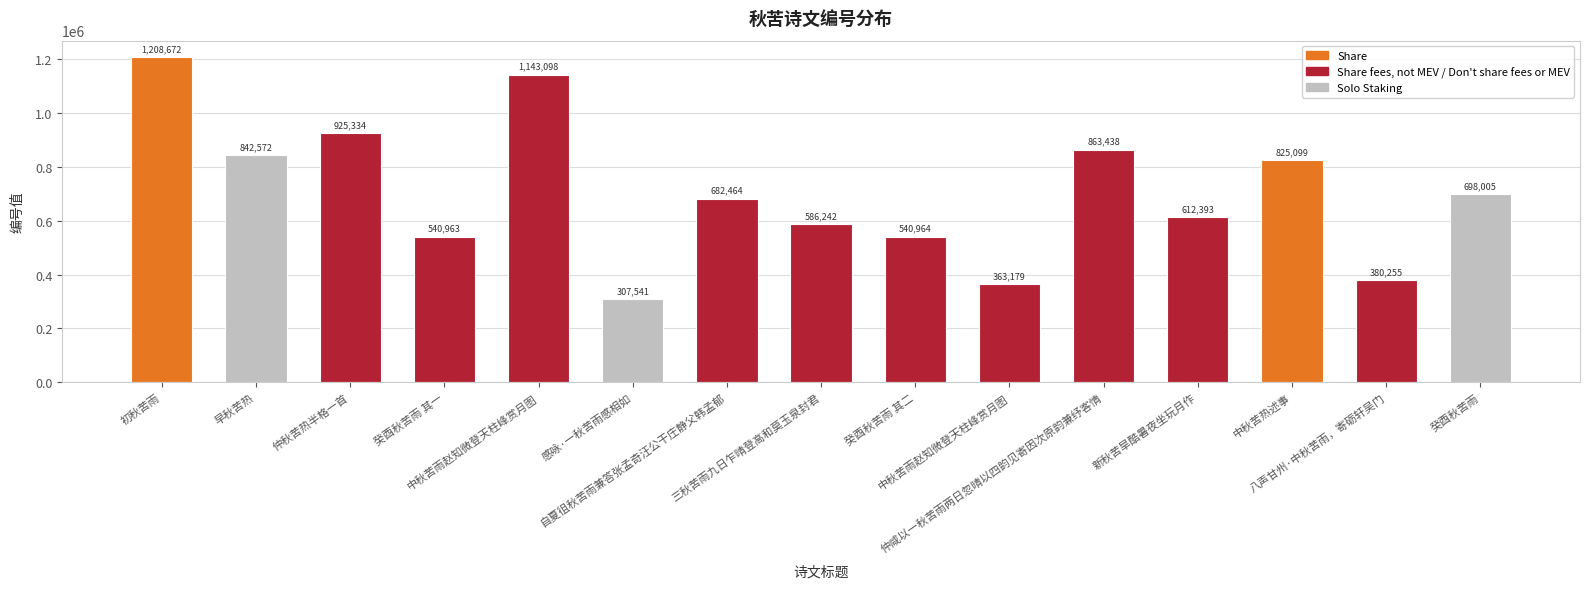

What is the change in value from 早秋苦热 to 感咏·一秋苦雨感相如?

-535031